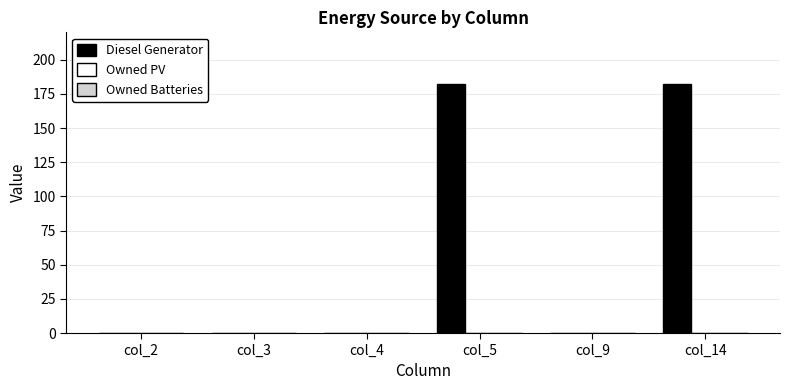

True or false: the data shows -104 at col_9.

False